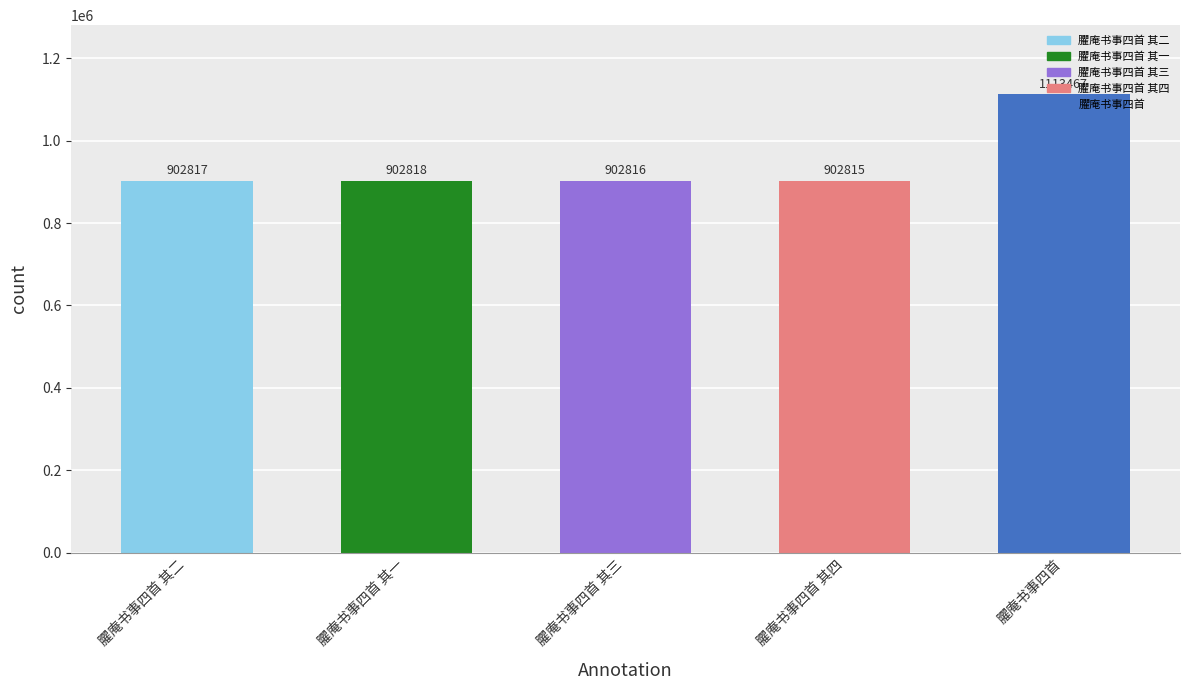

How many series are shown in this chart?

1